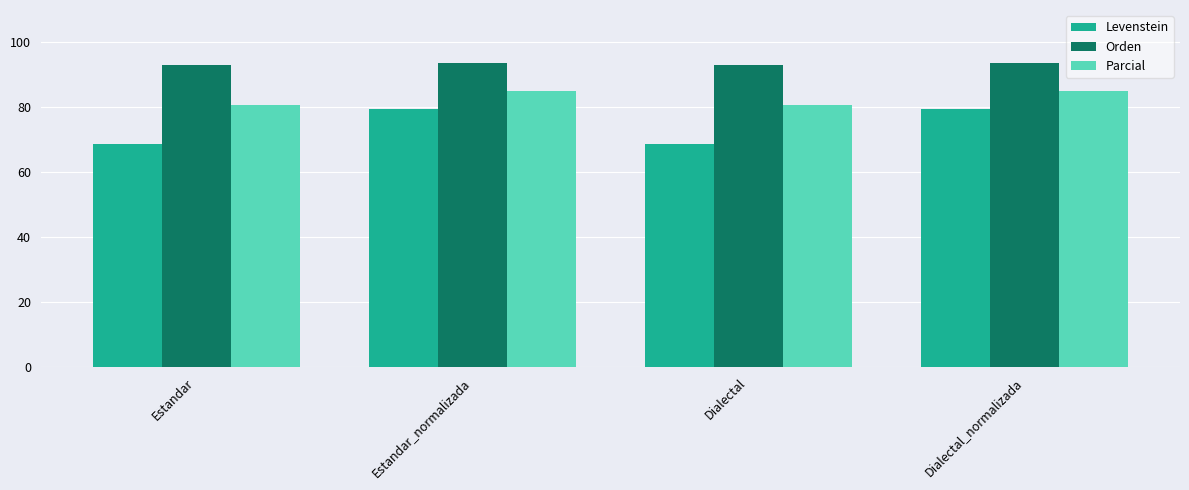

How many series are shown in this chart?

3